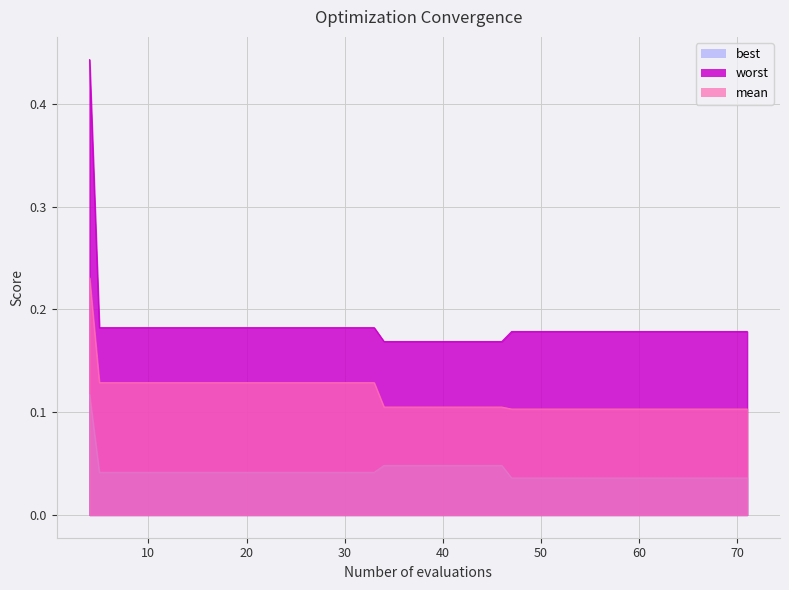

Is the value of mean at 29 greater than the value of best at 38?

Yes